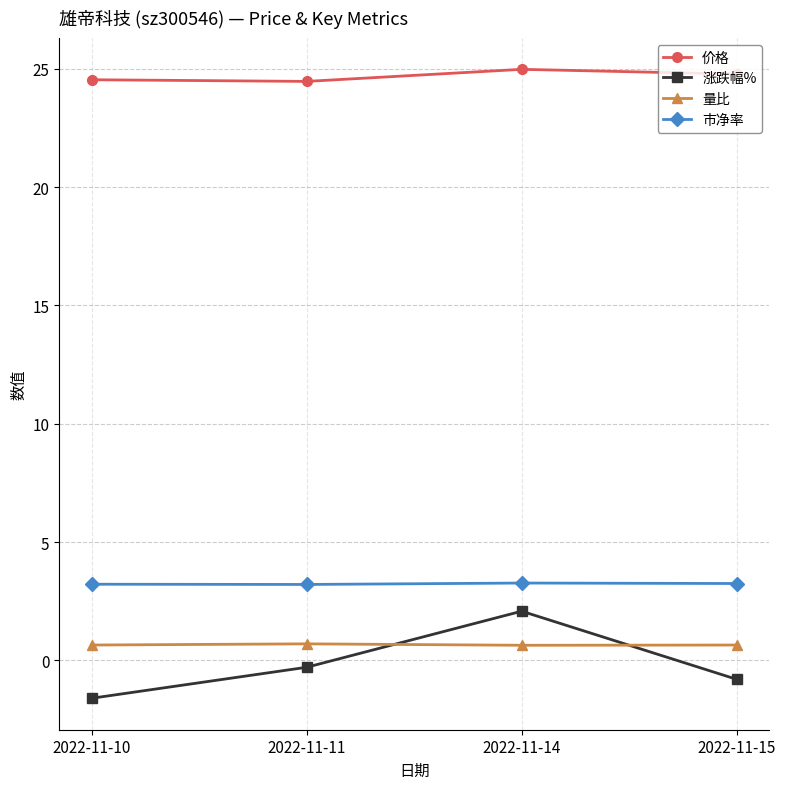

What is the sum of all 量比 values?

2.6